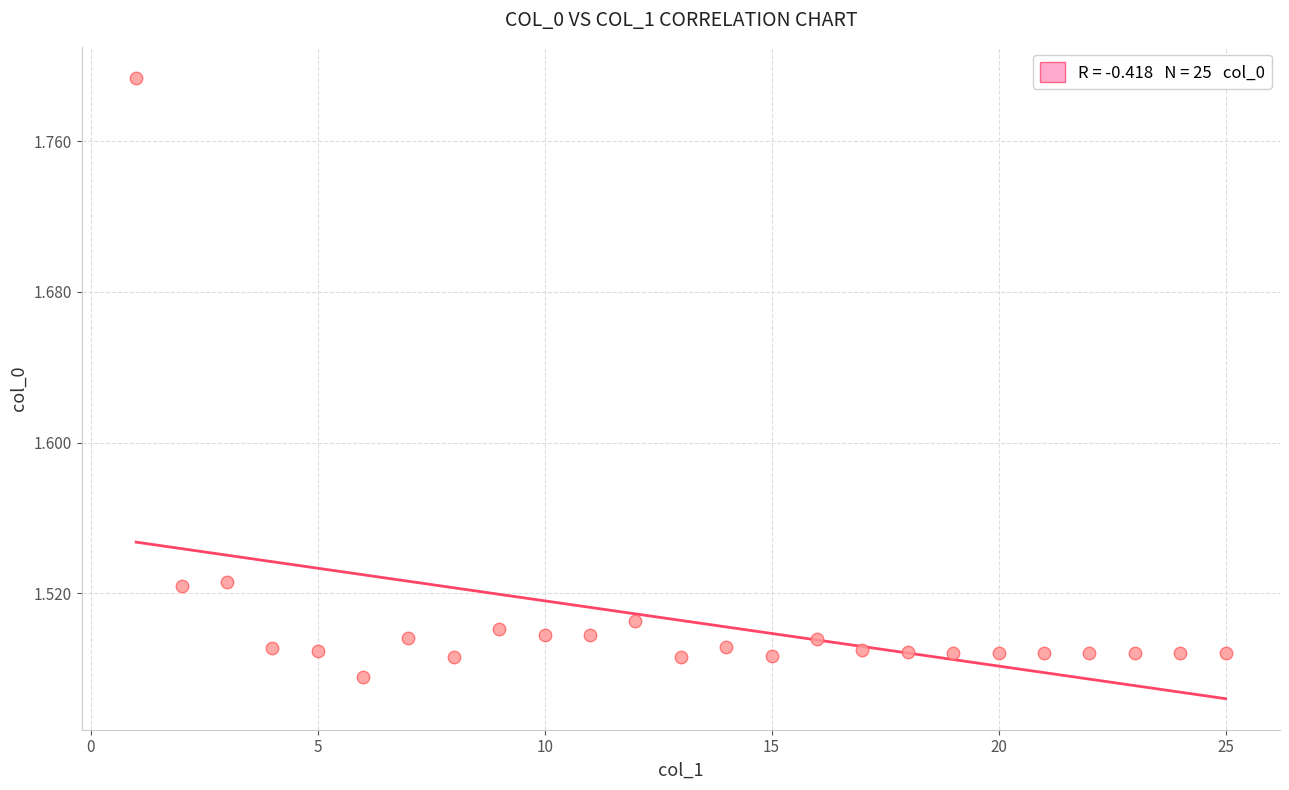

What is the range of Y values (max minus min)?

0.3